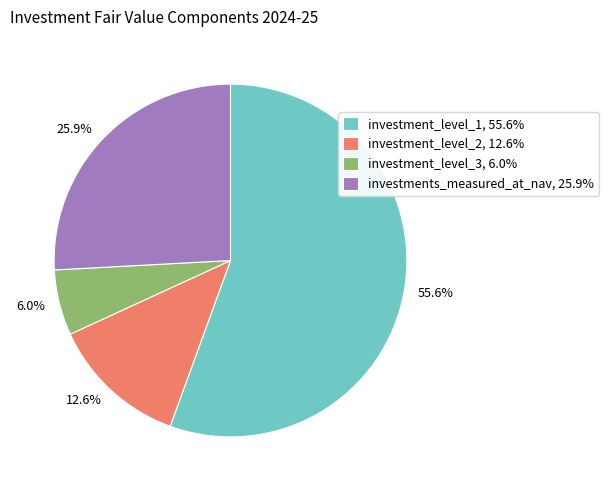

Count the number of slices in the pie.

4